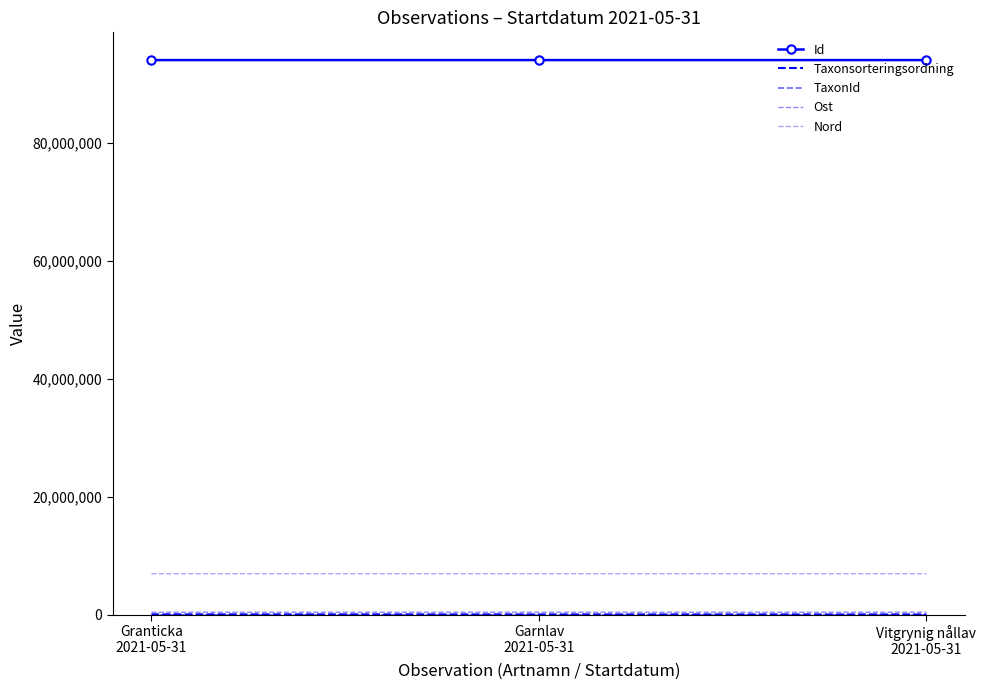

What is the maximum value for Id?

93965494